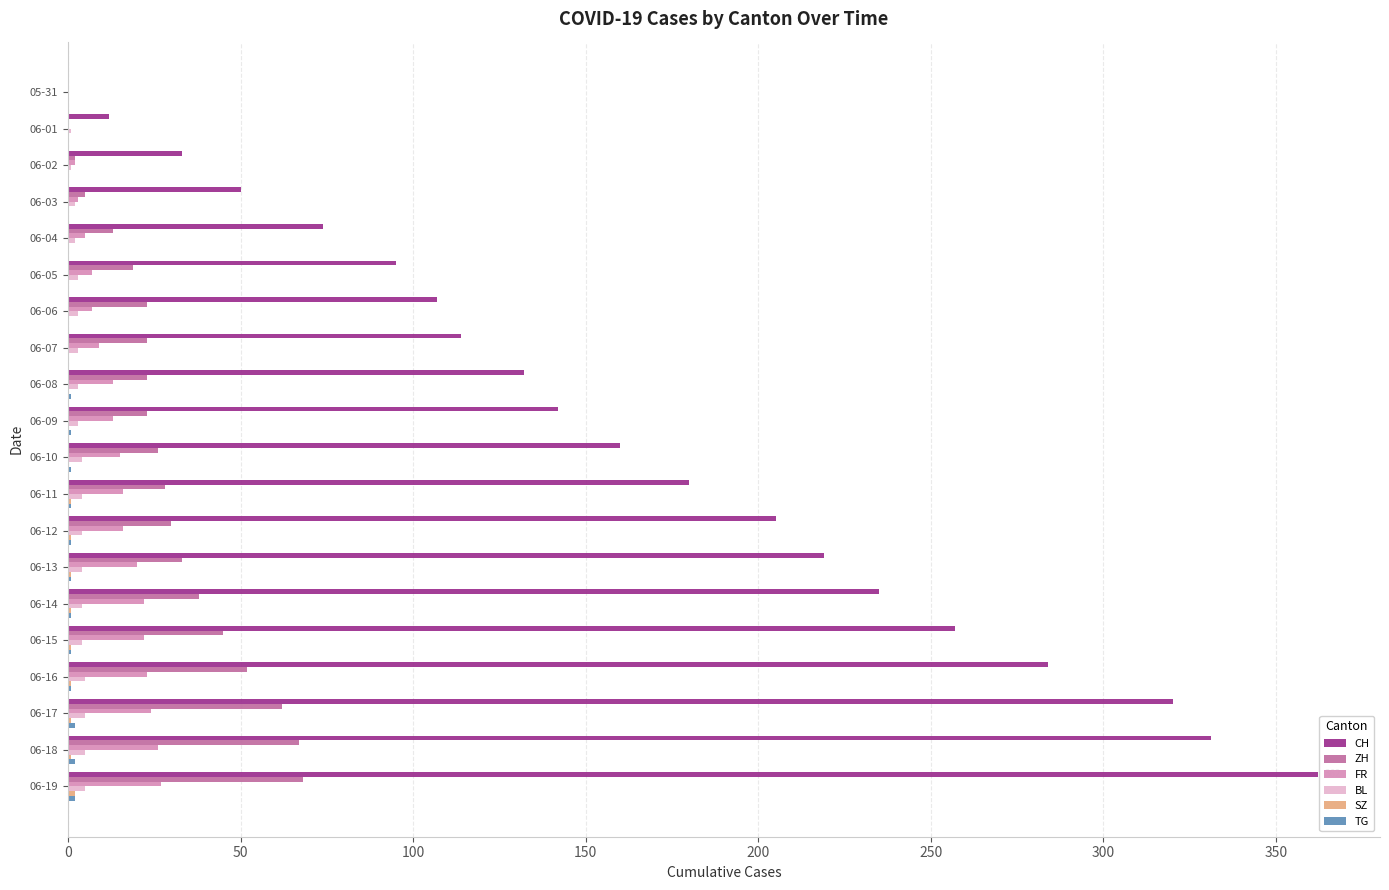

Which series has the largest total across all categories?

CH